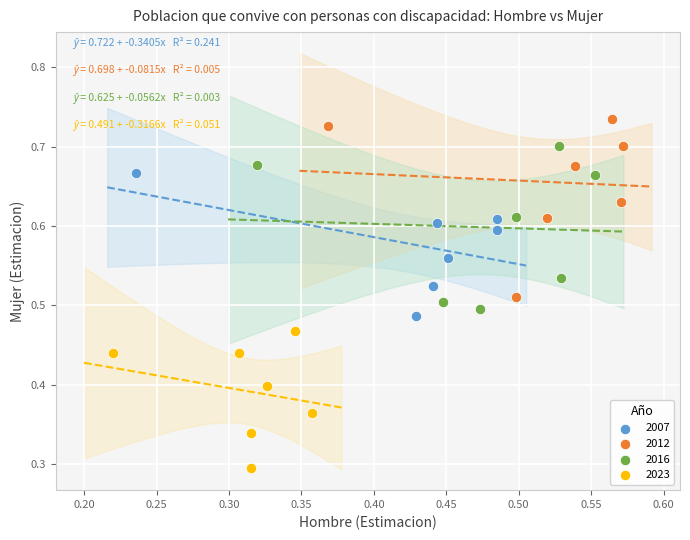

Which series contains the lowest Y value?

2023